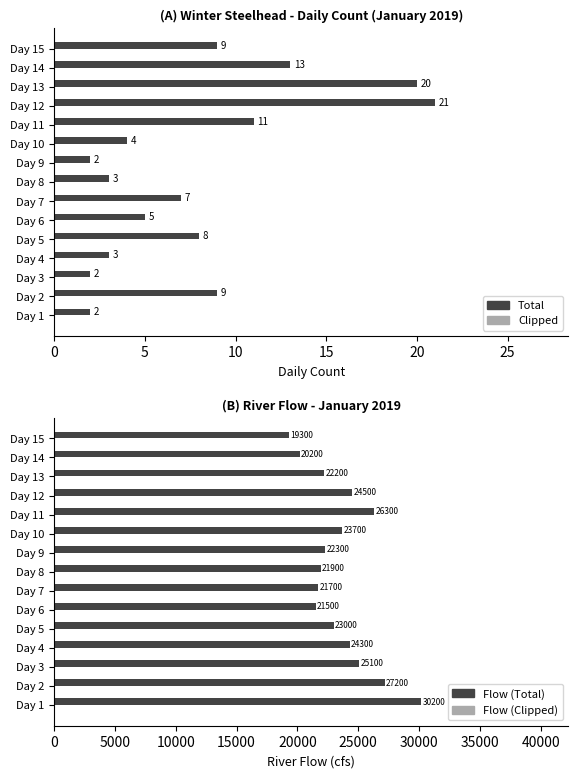

Between 15 and 11, which series saw the biggest shift?

Flow (Total)